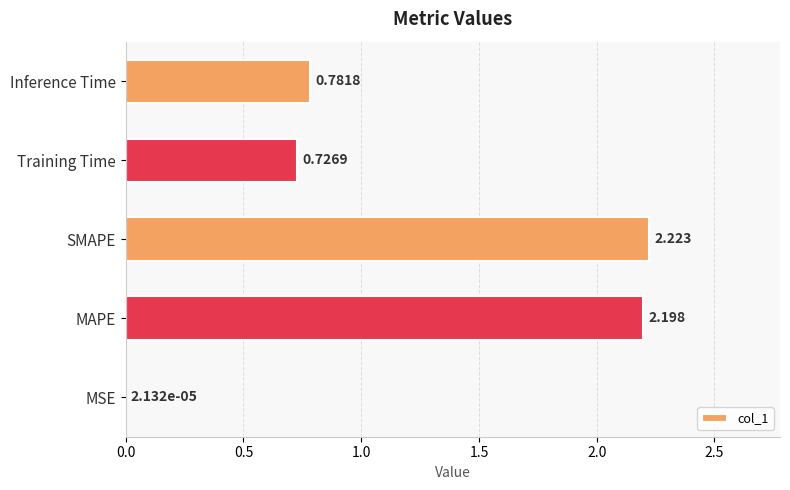

Which has a higher value, Training Time or MSE?

Training Time